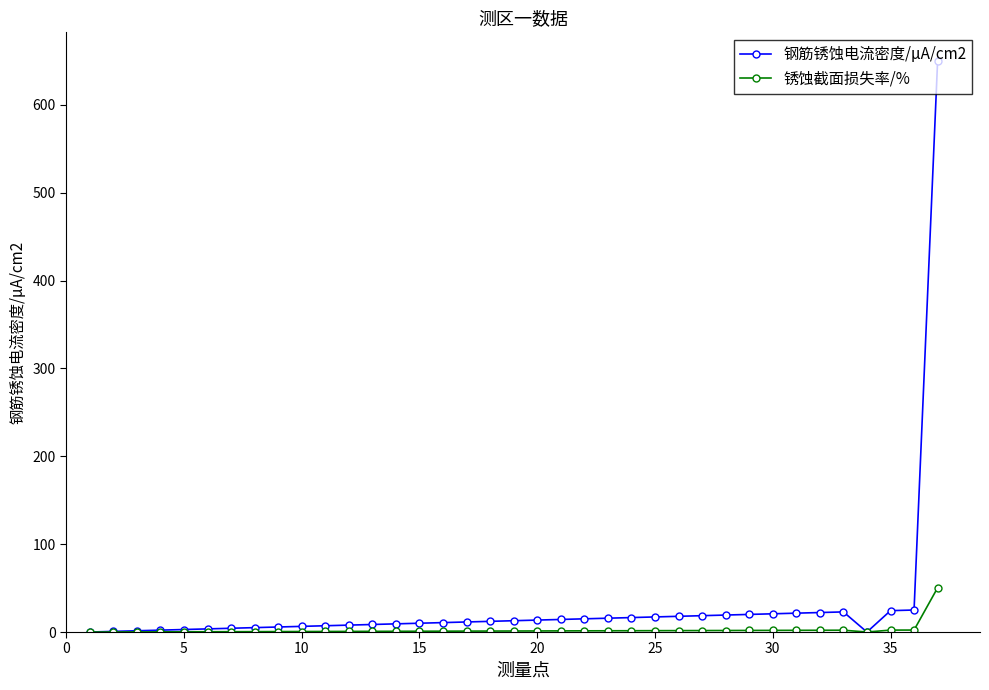

Is this an area chart (filled region under the line)?

No